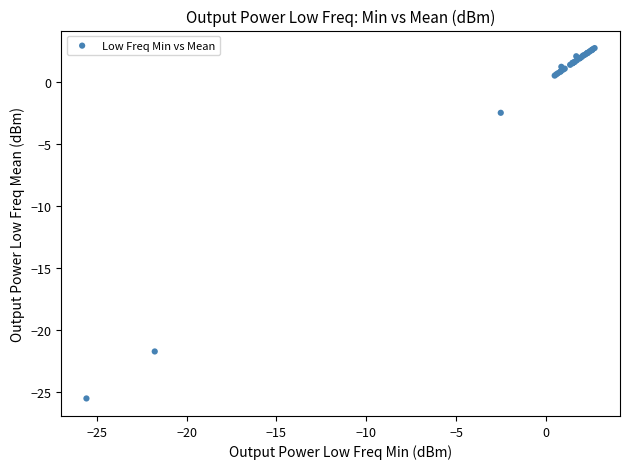

What Y value in the scatter plot is closest to -11?

-2.5